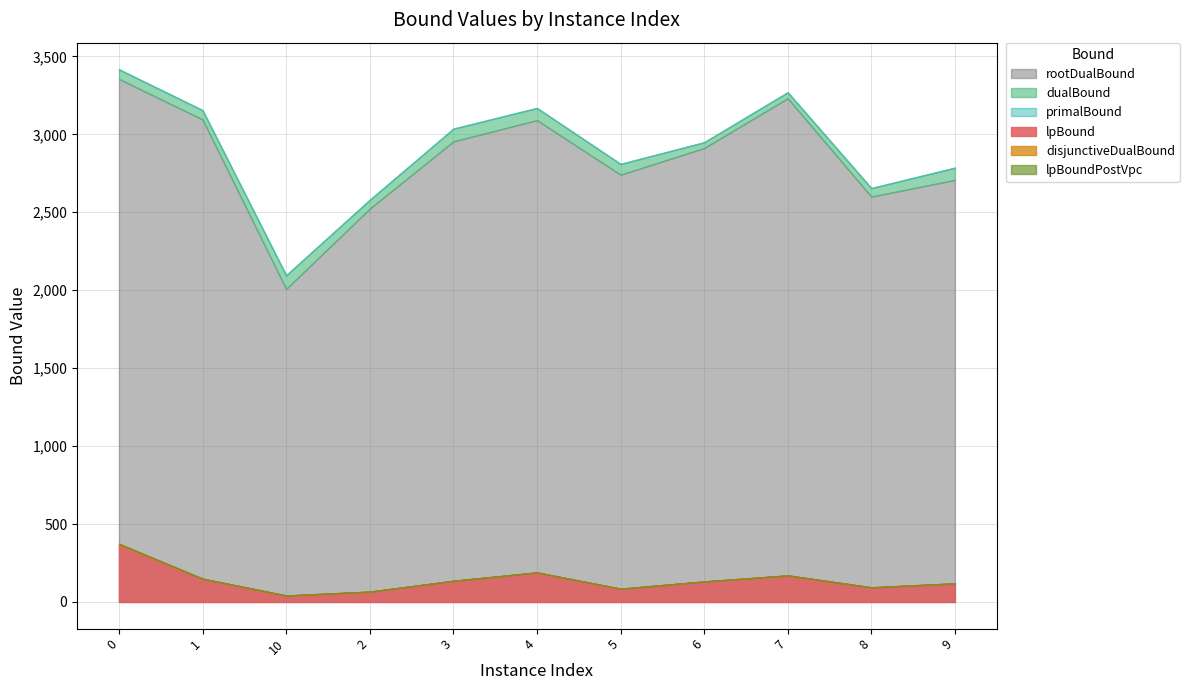

True or false: lpBoundPostVpc and lpBound intersect in this chart.

False